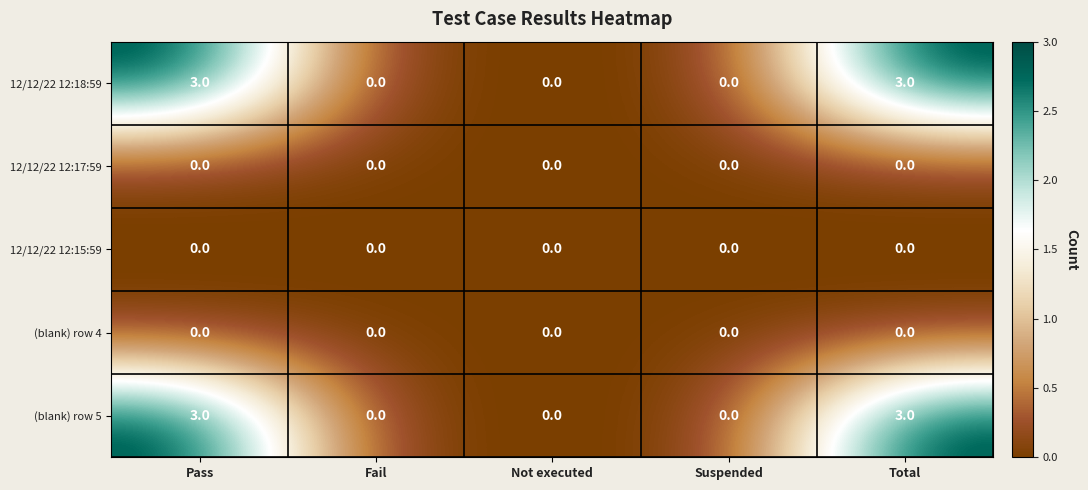

Is it true that 12/12/22 12:15:59 equals 0 at Pass?

True